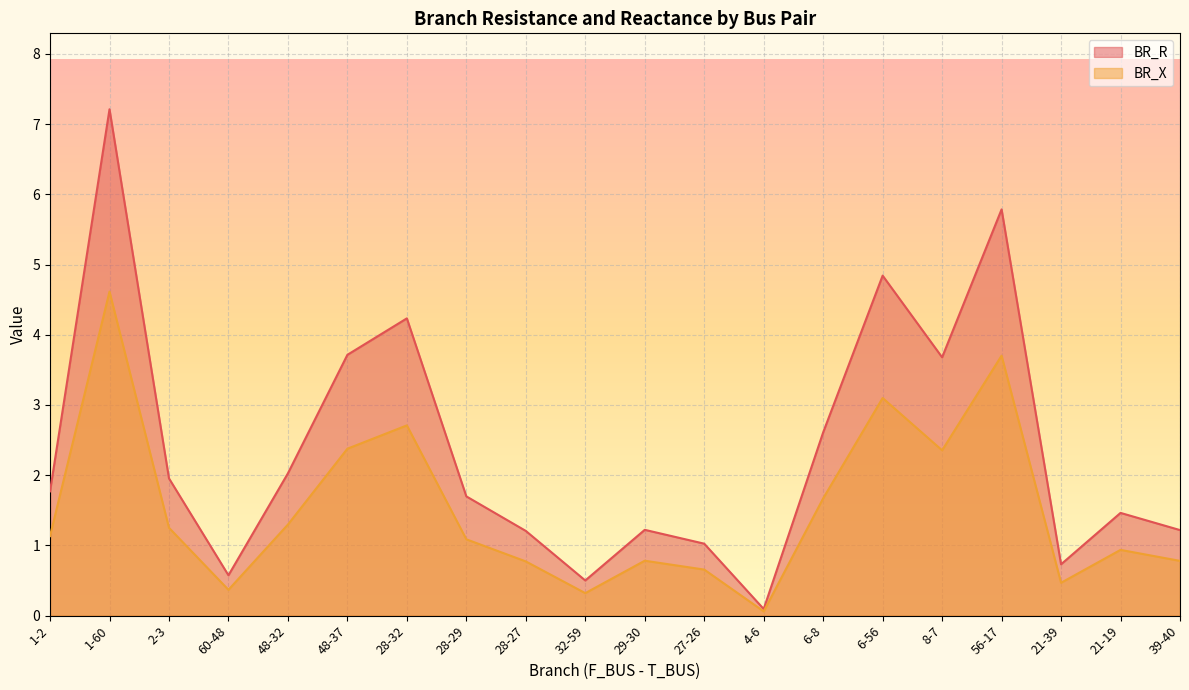

List the series in order of their peak value, lowest first.

BR_X, BR_R